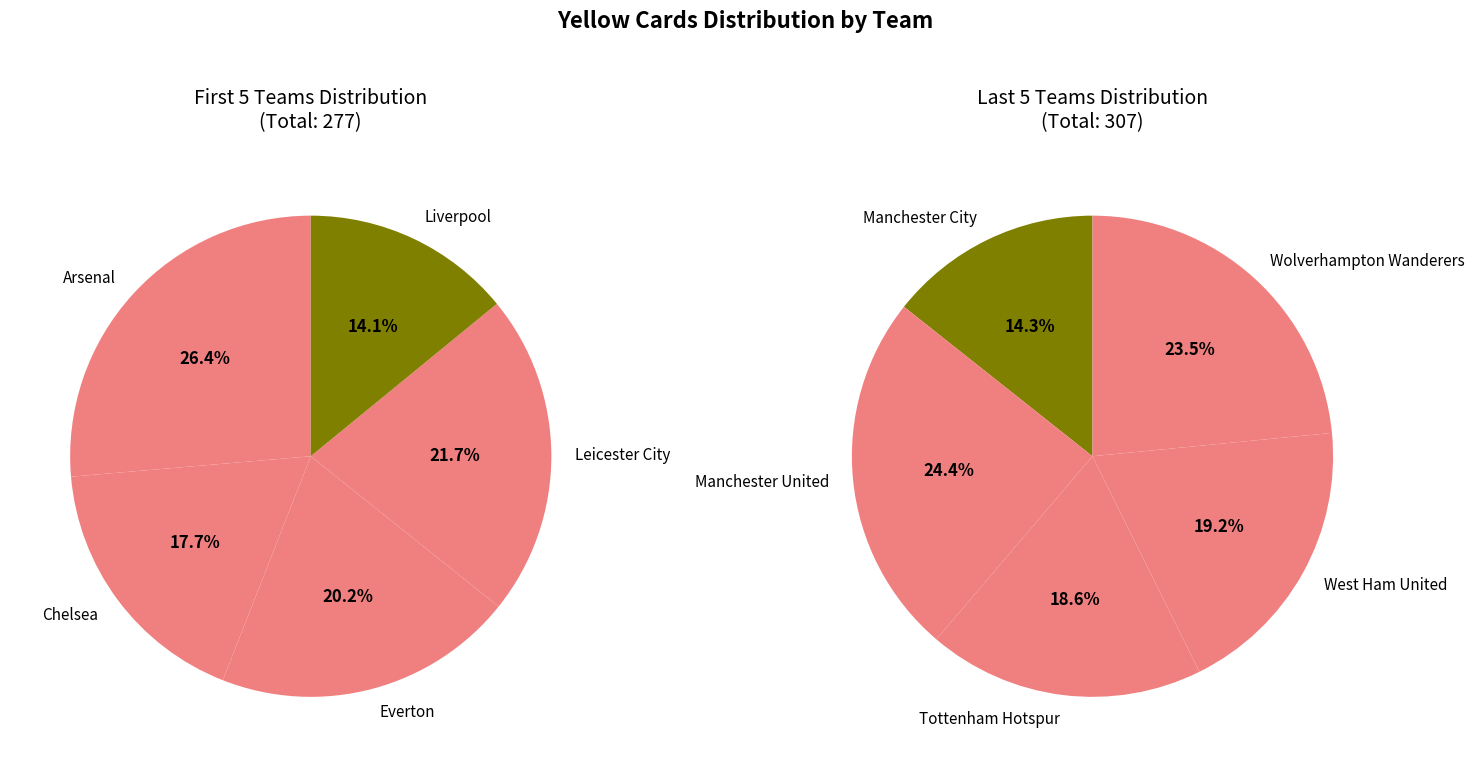

Rank the categories by value from lowest to highest.

Liverpool, Manchester City, Chelsea, Everton, Tottenham Hotspur, West Ham United, Leicester City, Wolverhampton Wanderers, Arsenal, Manchester United